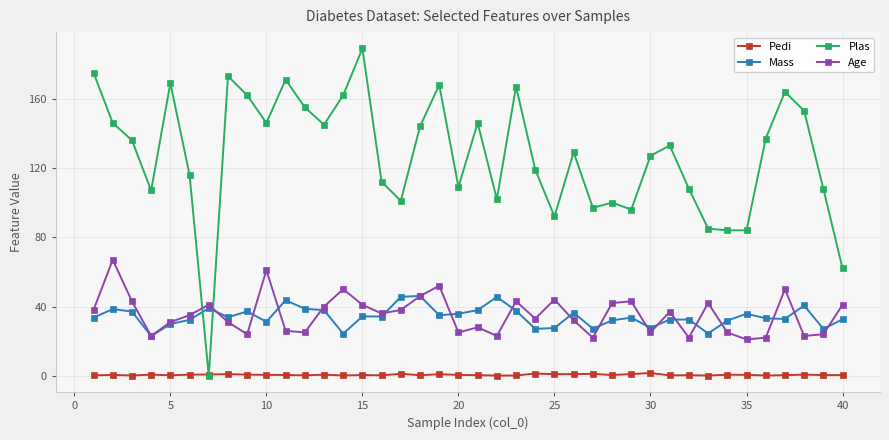

What is the value of the Age point at the 23rd from the left?

43.0